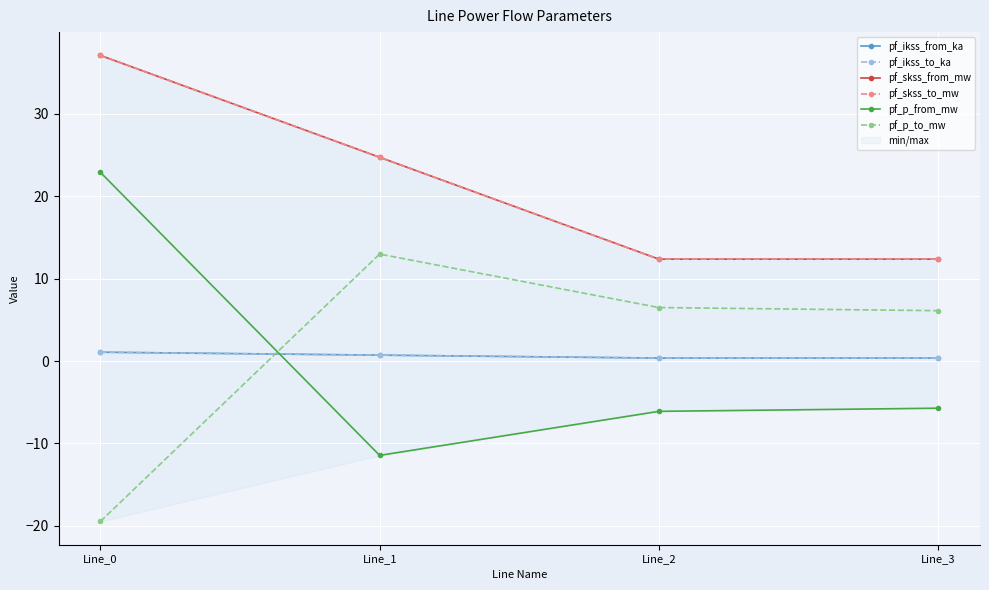

At which label does pf_p_to_mw first exceed 6?

Line_1